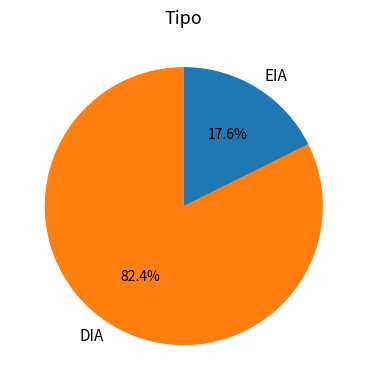

What is the smallest slice in the pie chart?

EIA